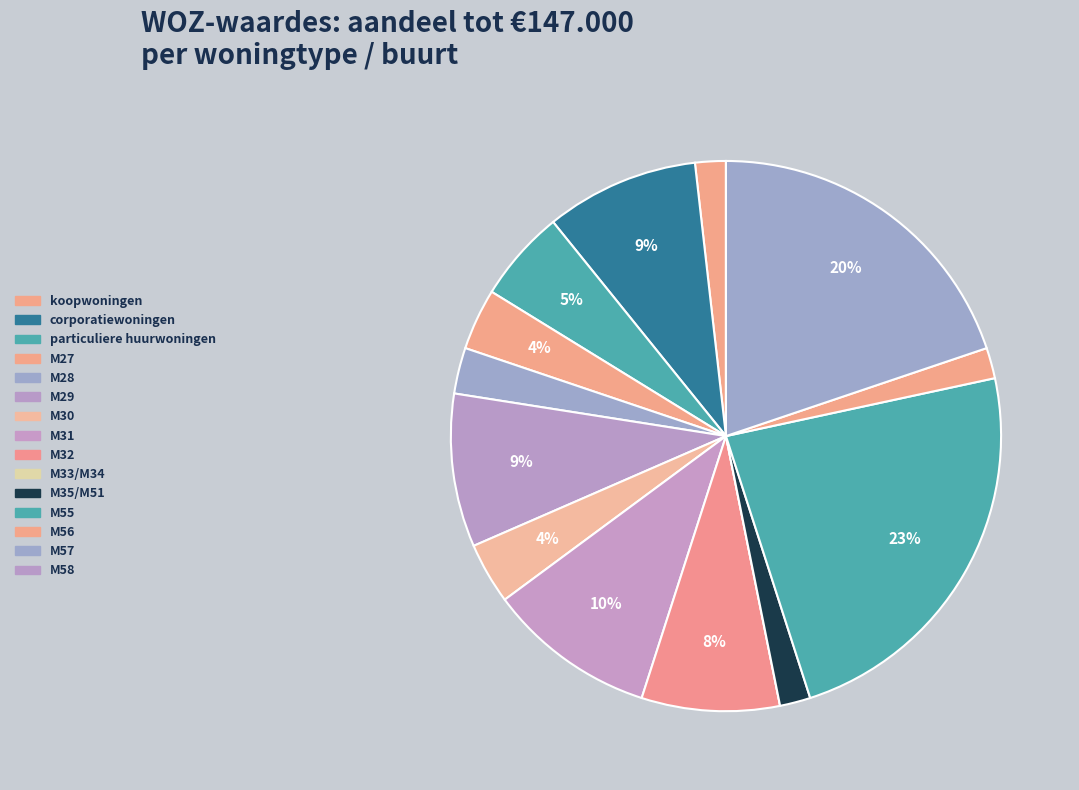

Count the number of slices in the pie.

15